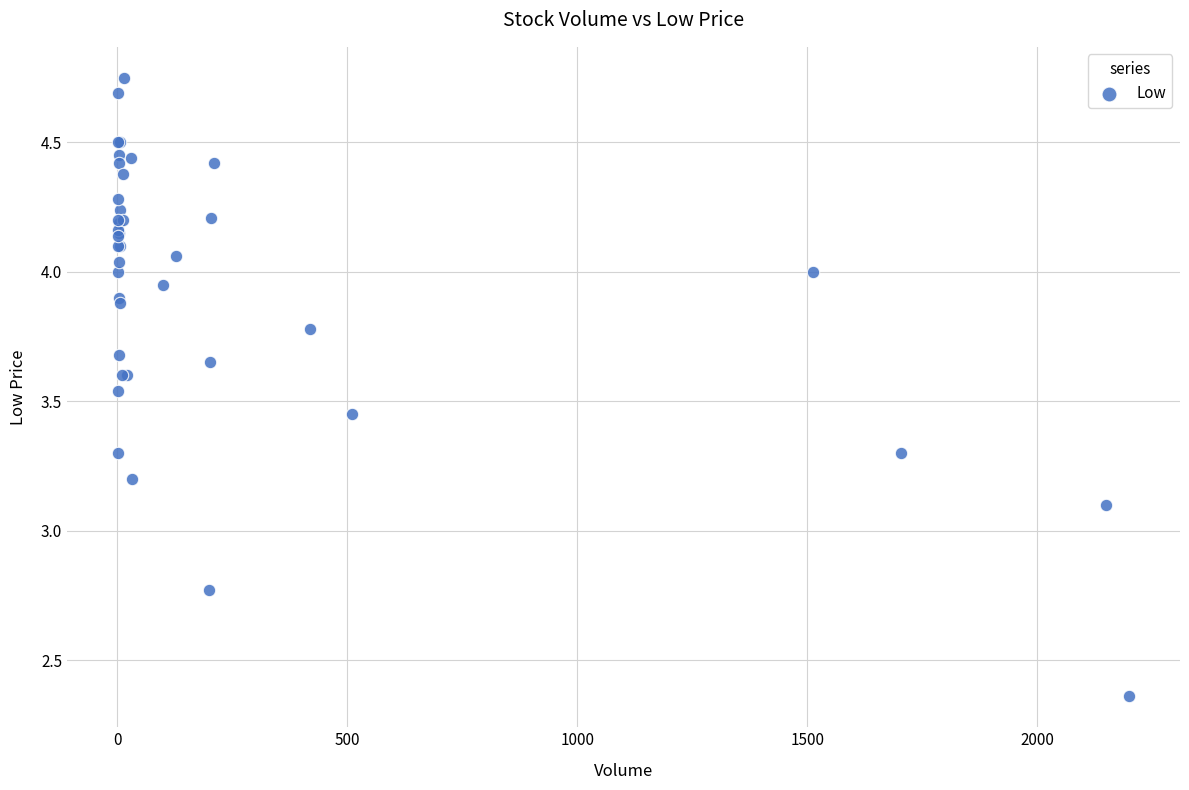

What Y value in the scatter plot is closest to 3?

3.1